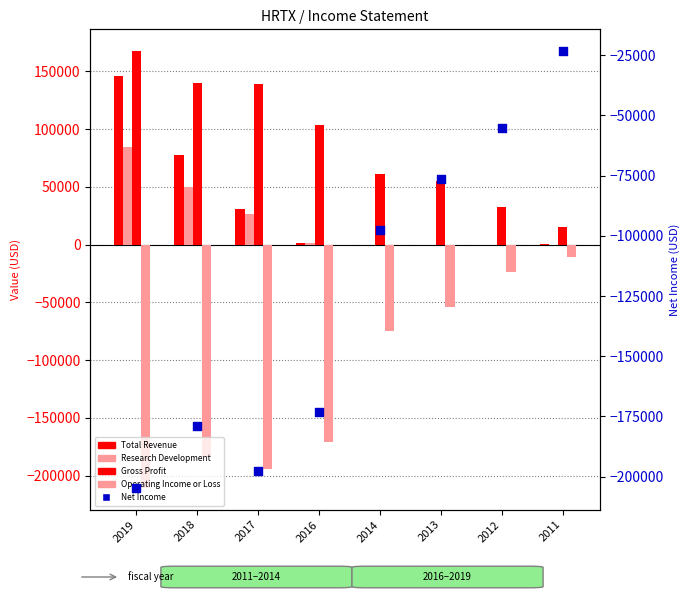

Which series reaches the minimum Y coordinate?

Operating Income or Loss